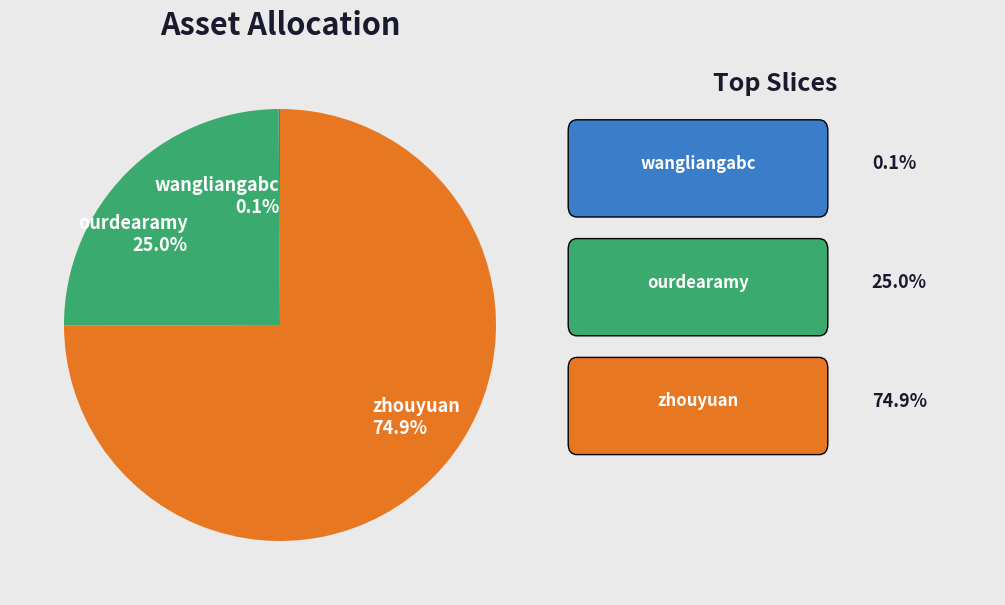

Which category has the biggest portion of the pie?

zhouyuan